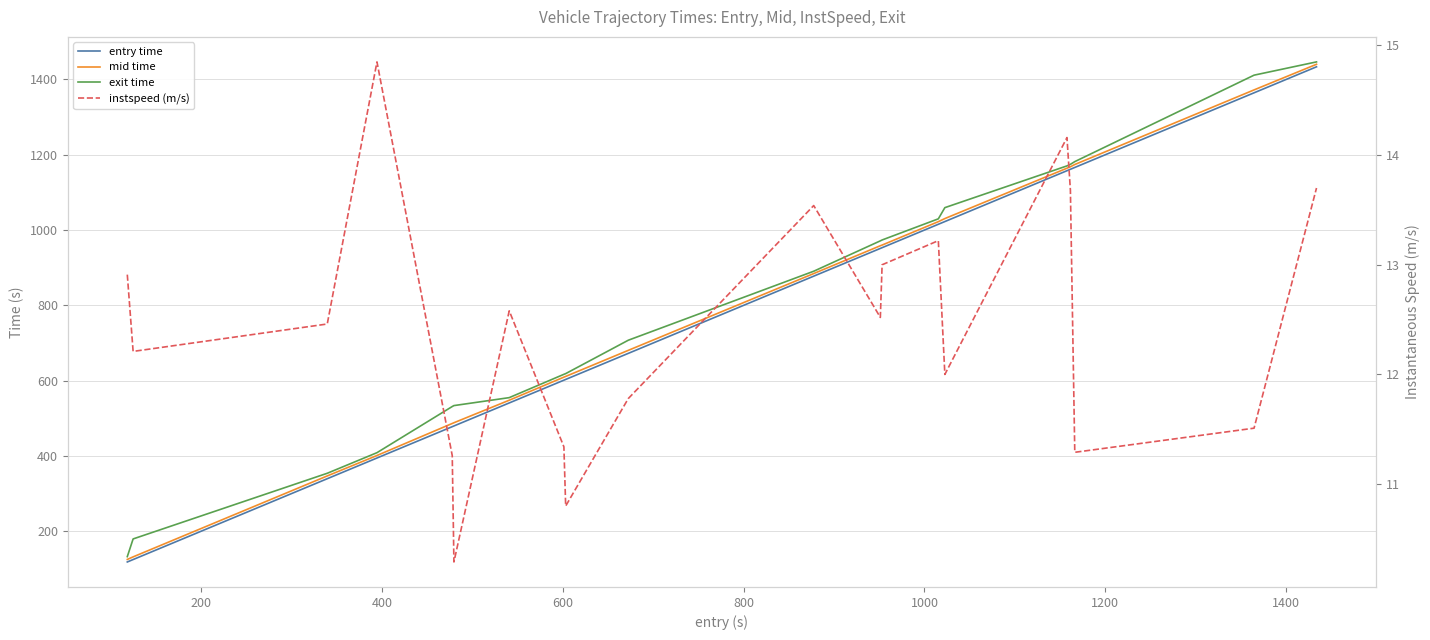

True or false: mid time and exit time cross at least once.

False